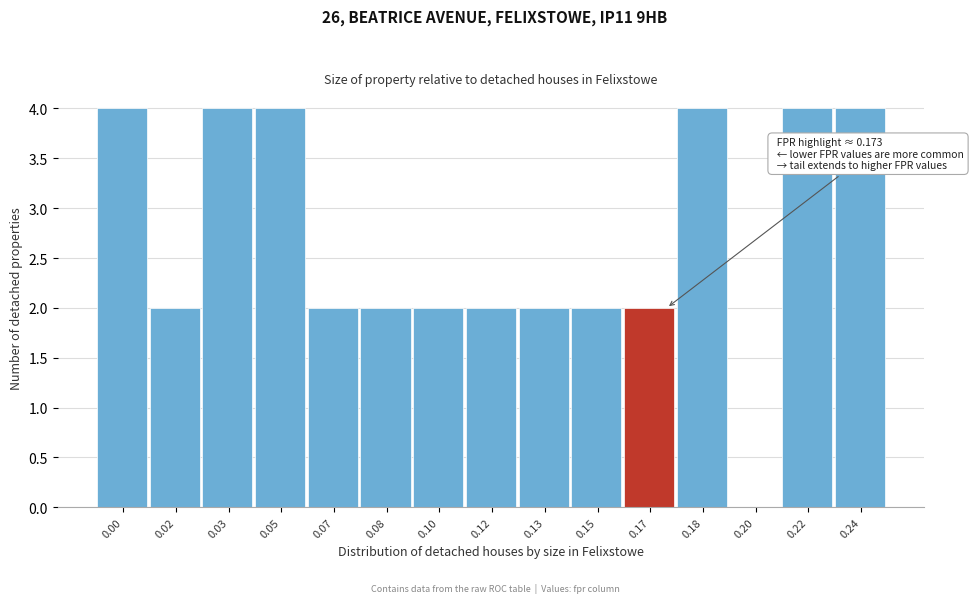

Reading left to right, what are all the values shown in this chart?

0.00=4	0.02=2	0.03=4	0.05=4	0.07=2	0.08=2	0.10=2	0.12=2	0.13=2	0.15=2	0.17=2	0.18=4	0.20=0	0.22=4	0.24=4